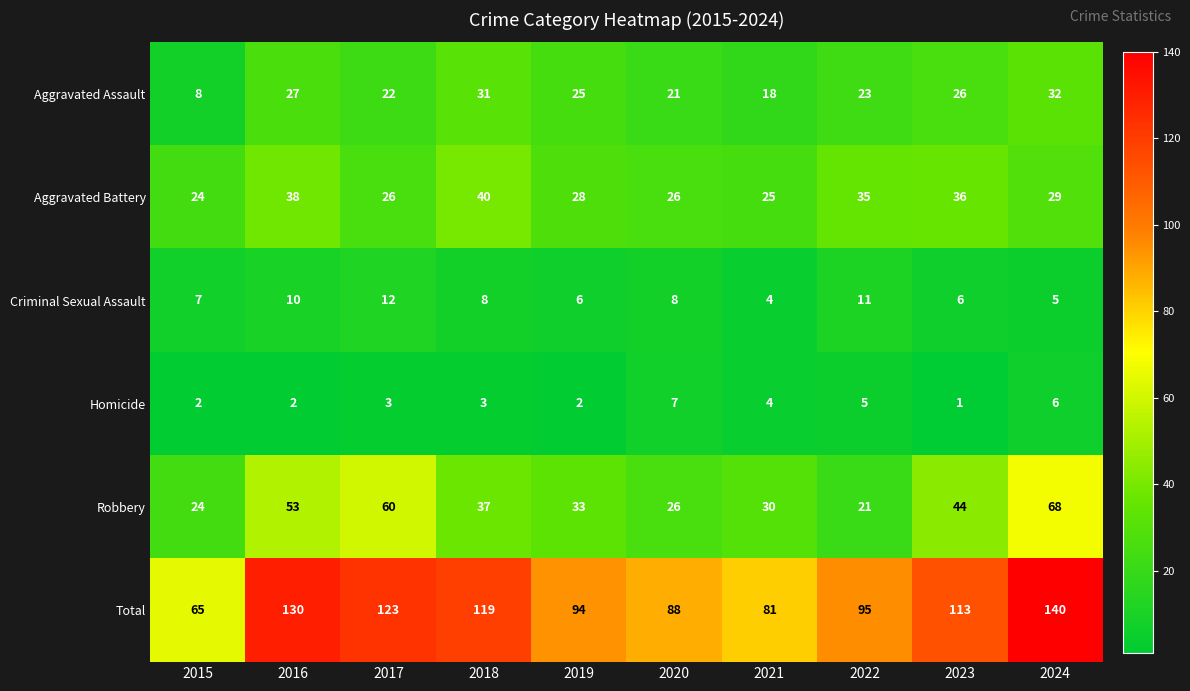

Rank the series by their maximum value, from highest to lowest.

Total, Robbery, Aggravated Battery, Aggravated Assault, Criminal Sexual Assault, Homicide